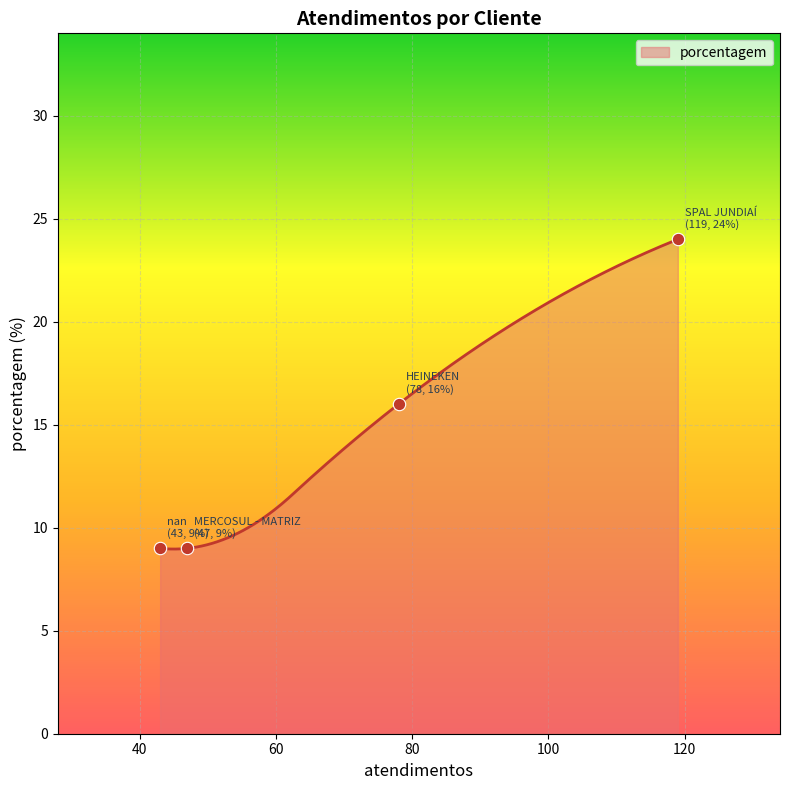

What is the ratio of the value at nan to the value at HEINEKEN?

0.6